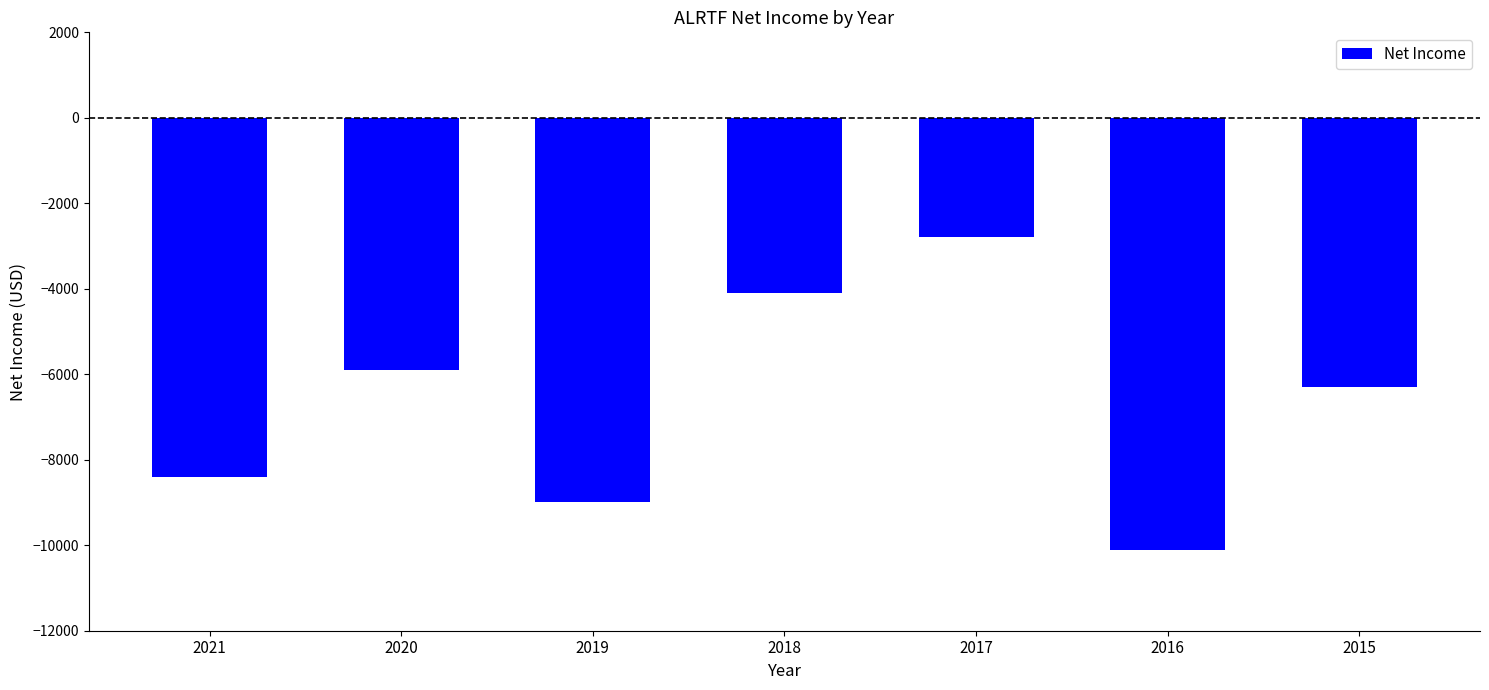

Is it true that the value at 2019 is -5438?

False